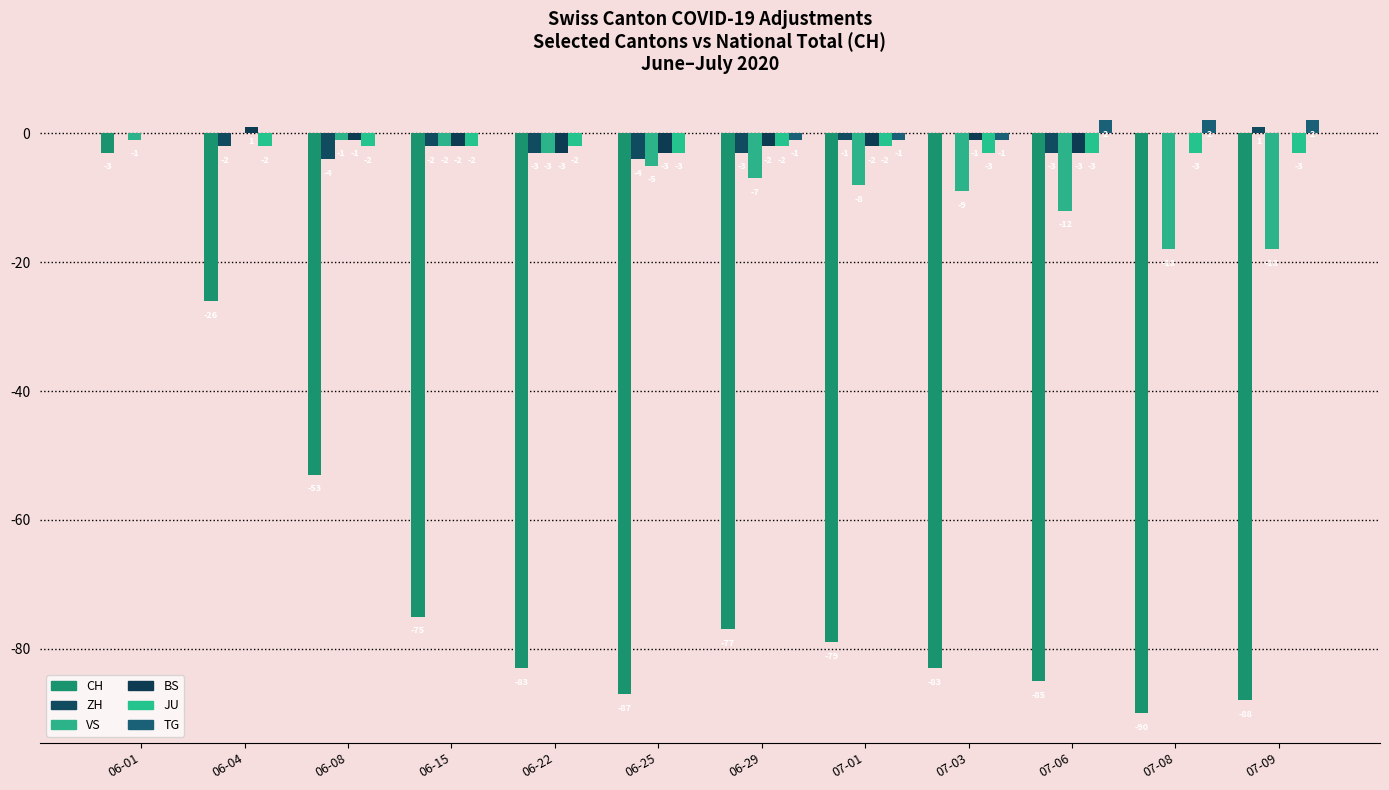

How many distinct data groups are displayed?

6